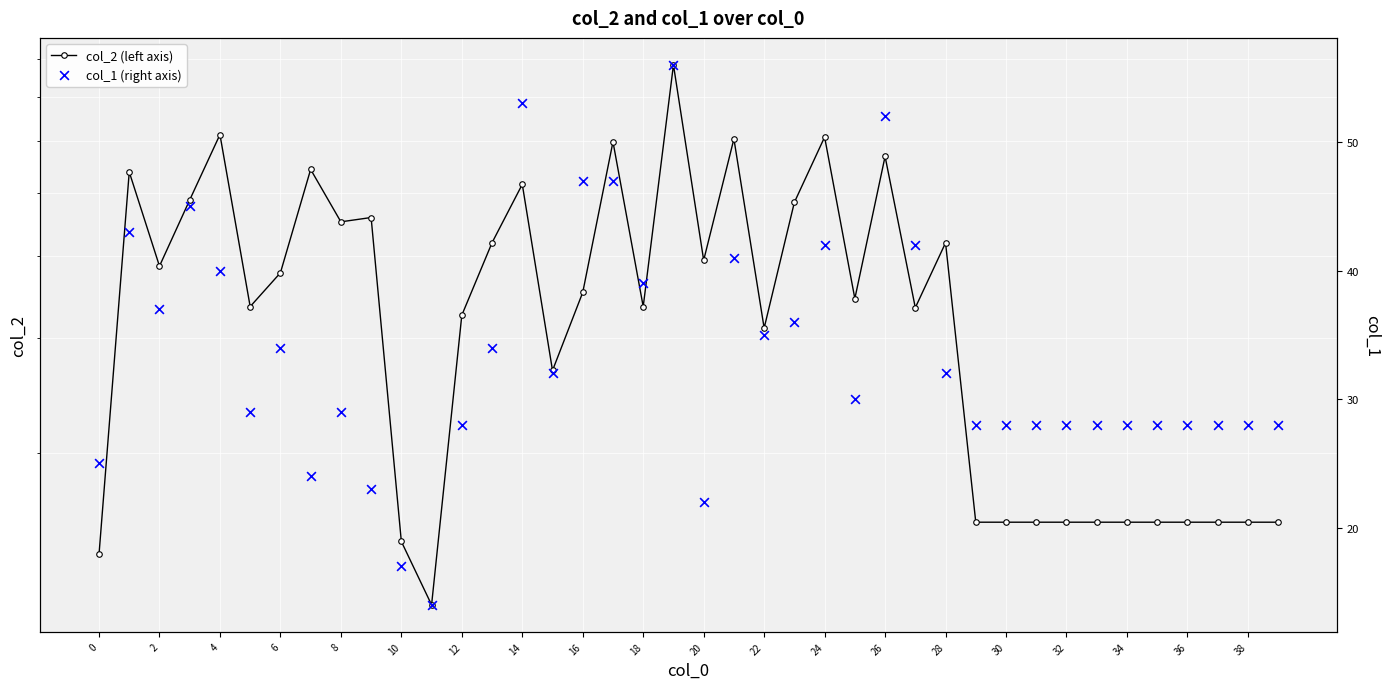

At how many categories does at least one series exceed 3710?

18